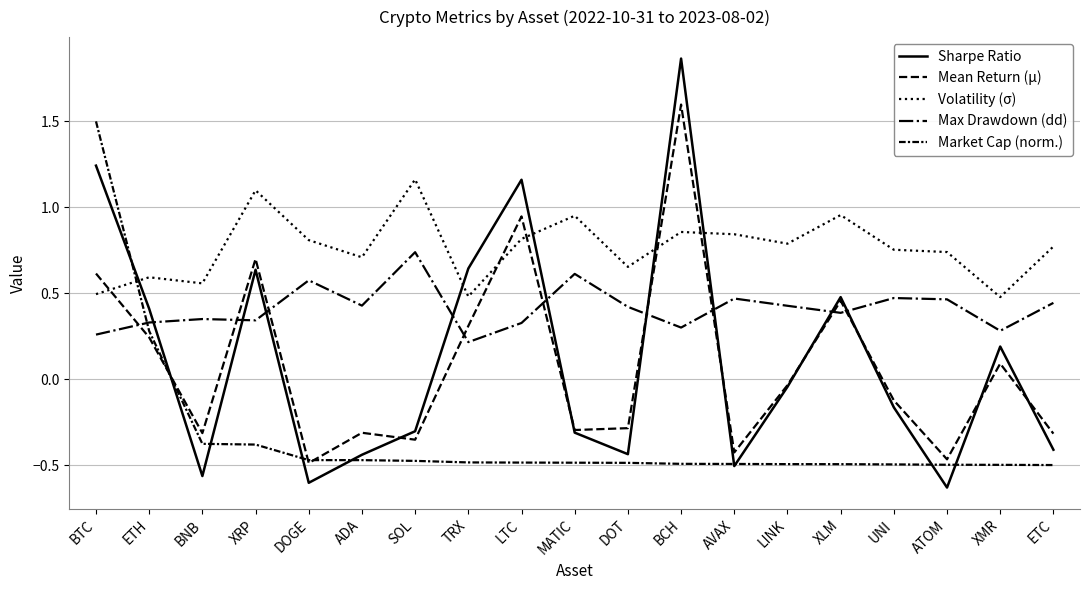

Reading right to left, transcribe all the data shown in this chart.

Sharpe Ratio: ETC=-0.4	XMR=0.2	ATOM=-0.6	UNI=-0.2	XLM=0.5	LINK=-0.0	AVAX=-0.5	BCH=1.9	DOT=-0.4	MATIC=-0.3	LTC=1.2	TRX=0.6	SOL=-0.3	ADA=-0.4	DOGE=-0.6	XRP=0.6	BNB=-0.6	ETH=0.4	BTC=1.2
Mean Return (μ): ETC=-0.3	XMR=0.1	ATOM=-0.5	UNI=-0.1	XLM=0.5	LINK=-0.0	AVAX=-0.4	BCH=1.6	DOT=-0.3	MATIC=-0.3	LTC=0.9	TRX=0.3	SOL=-0.4	ADA=-0.3	DOGE=-0.5	XRP=0.7	BNB=-0.3	ETH=0.2	BTC=0.6
Volatility (σ): ETC=0.8	XMR=0.5	ATOM=0.7	UNI=0.8	XLM=1.0	LINK=0.8	AVAX=0.8	BCH=0.9	DOT=0.7	MATIC=1.0	LTC=0.8	TRX=0.5	SOL=1.2	ADA=0.7	DOGE=0.8	XRP=1.1	BNB=0.6	ETH=0.6	BTC=0.5
Max Drawdown (dd): ETC=0.4	XMR=0.3	ATOM=0.5	UNI=0.5	XLM=0.4	LINK=0.4	AVAX=0.5	BCH=0.3	DOT=0.4	MATIC=0.6	LTC=0.3	TRX=0.2	SOL=0.7	ADA=0.4	DOGE=0.6	XRP=0.3	BNB=0.3	ETH=0.3	BTC=0.3
Market Cap (norm.): ETC=-0.5	XMR=-0.5	ATOM=-0.5	UNI=-0.5	XLM=-0.5	LINK=-0.5	AVAX=-0.5	BCH=-0.5	DOT=-0.5	MATIC=-0.5	LTC=-0.5	TRX=-0.5	SOL=-0.5	ADA=-0.5	DOGE=-0.5	XRP=-0.4	BNB=-0.4	ETH=0.3	BTC=1.5